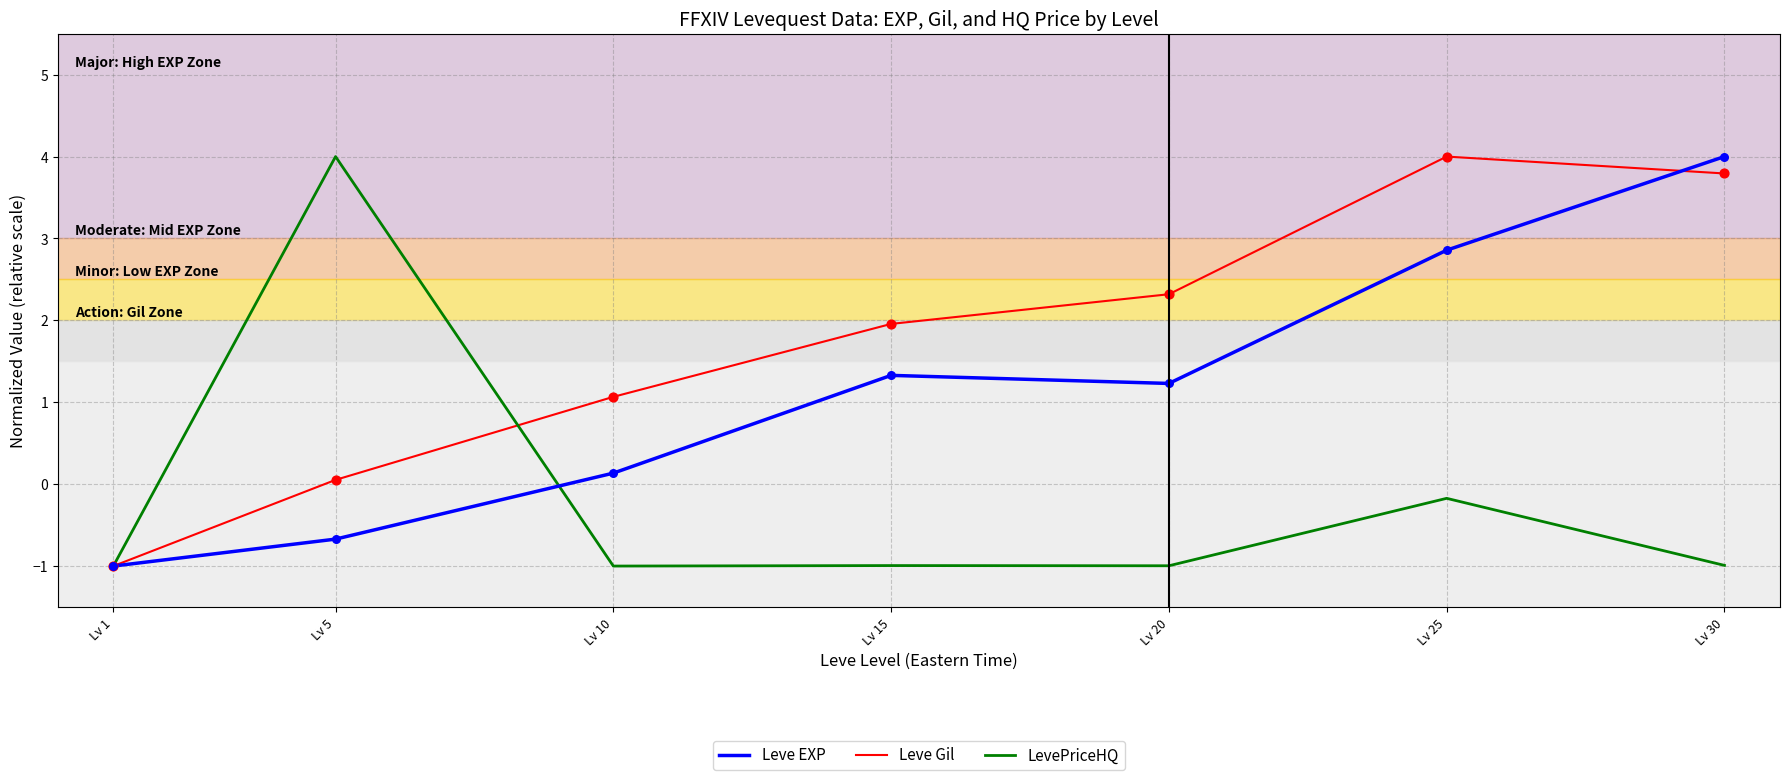

Which category has the highest value in the Leve EXP series?

Lv 30